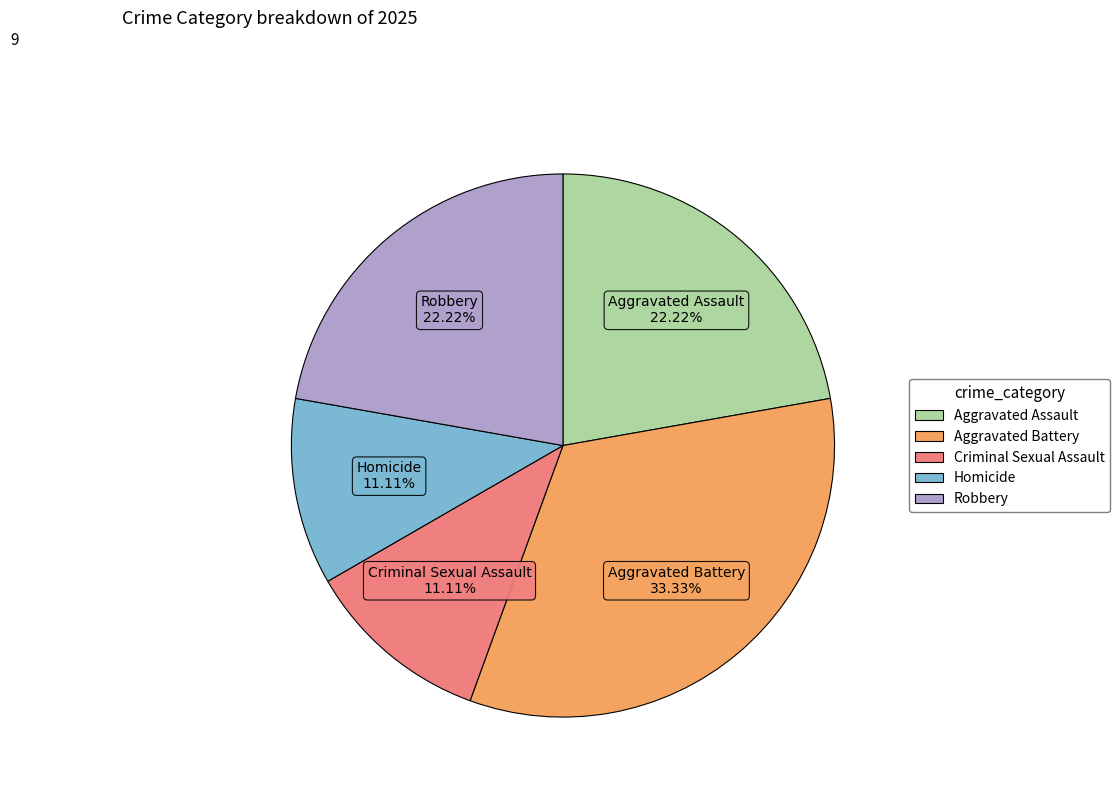

Is there a majority slice in this chart?

No